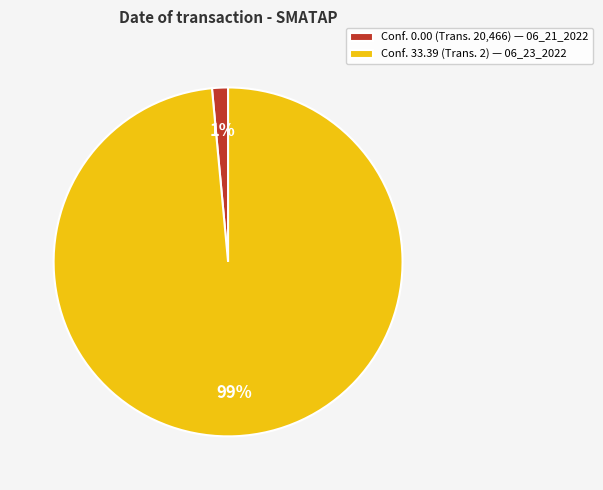

Rank the categories by value from highest to lowest.

Conf. 33.39 (Trans. 2) — 06_23_2022, Conf. 0.00 (Trans. 20,466) — 06_21_2022